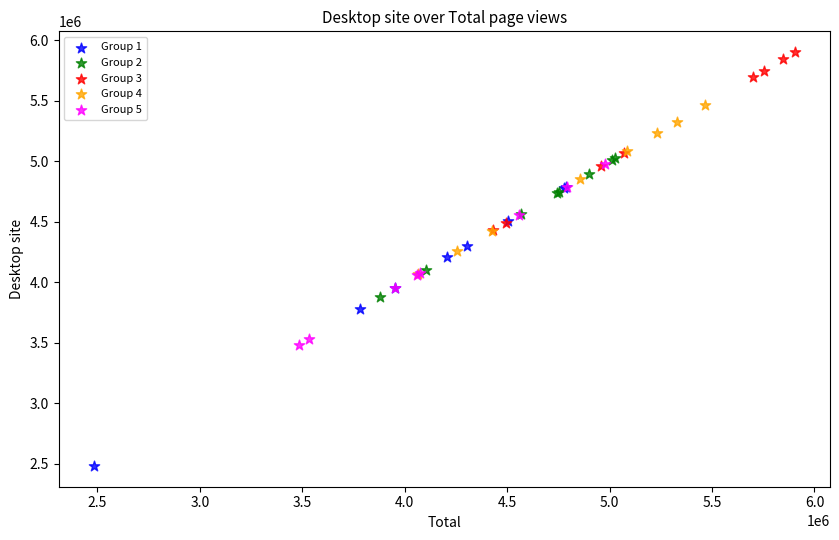

Which series contains the highest Y value?

Group 3